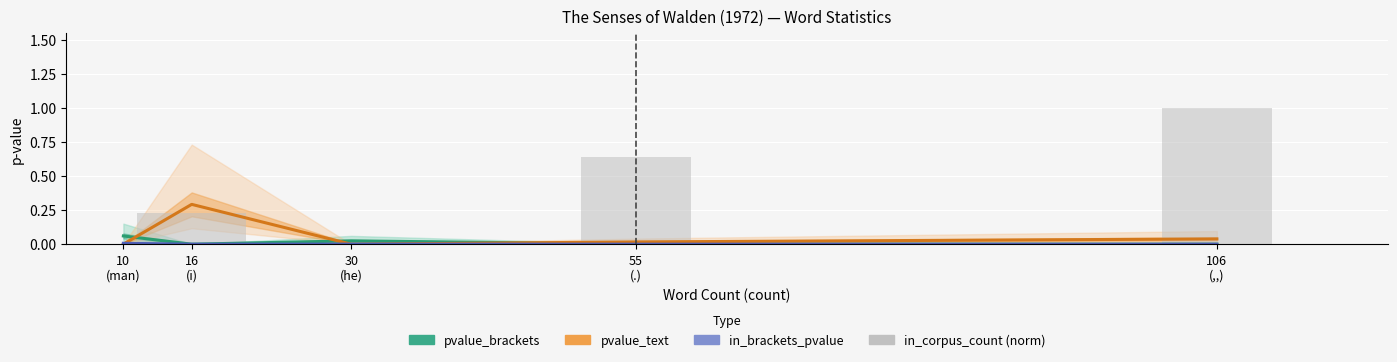

Which series has the largest total across all categories?

in_corpus_count (norm)